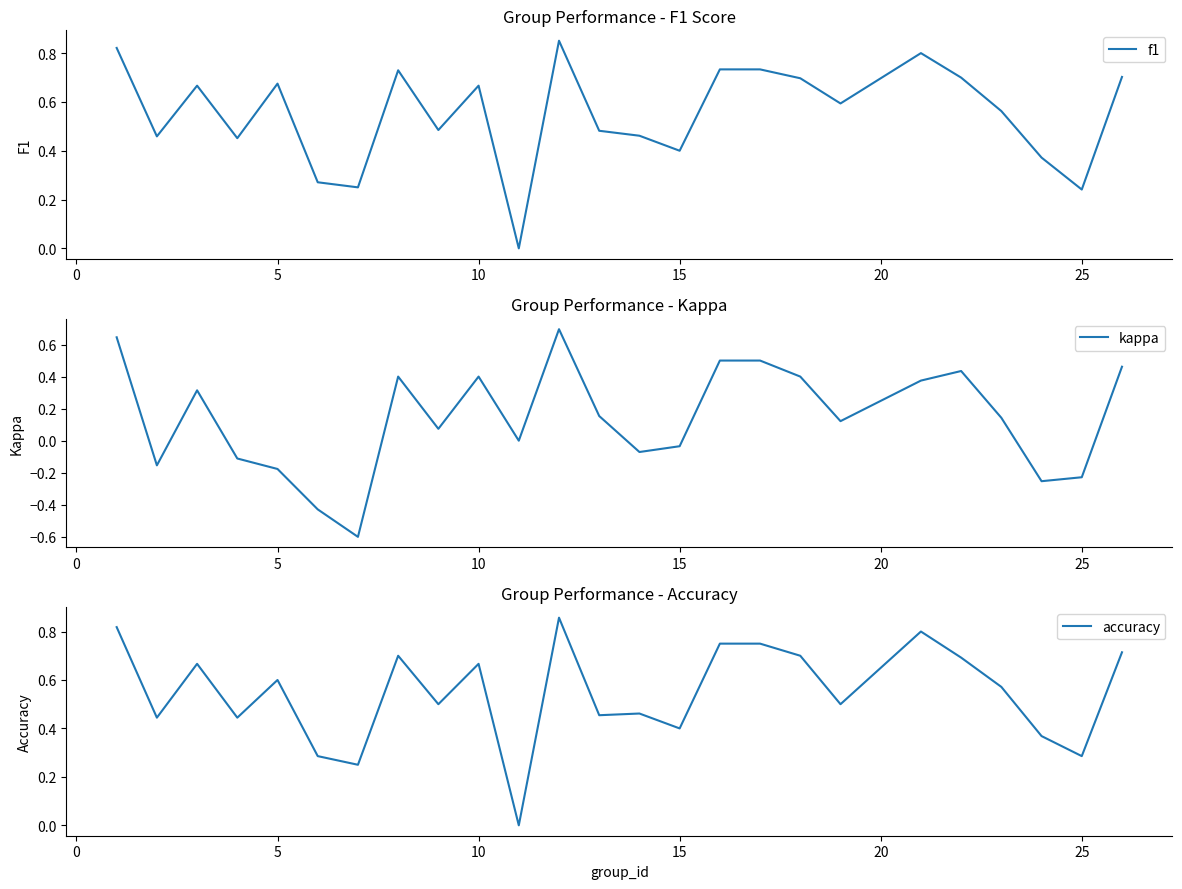

True or false: kappa and f1 intersect in this chart.

False